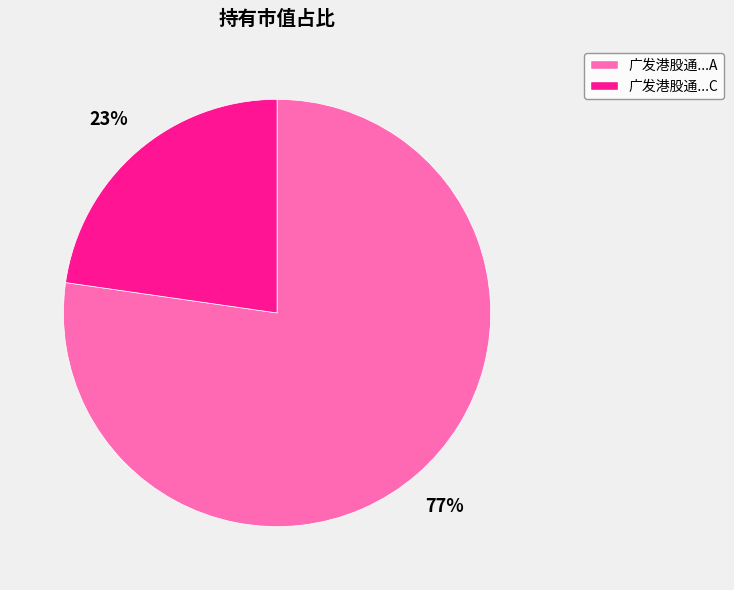

Count the number of slices in the pie.

2